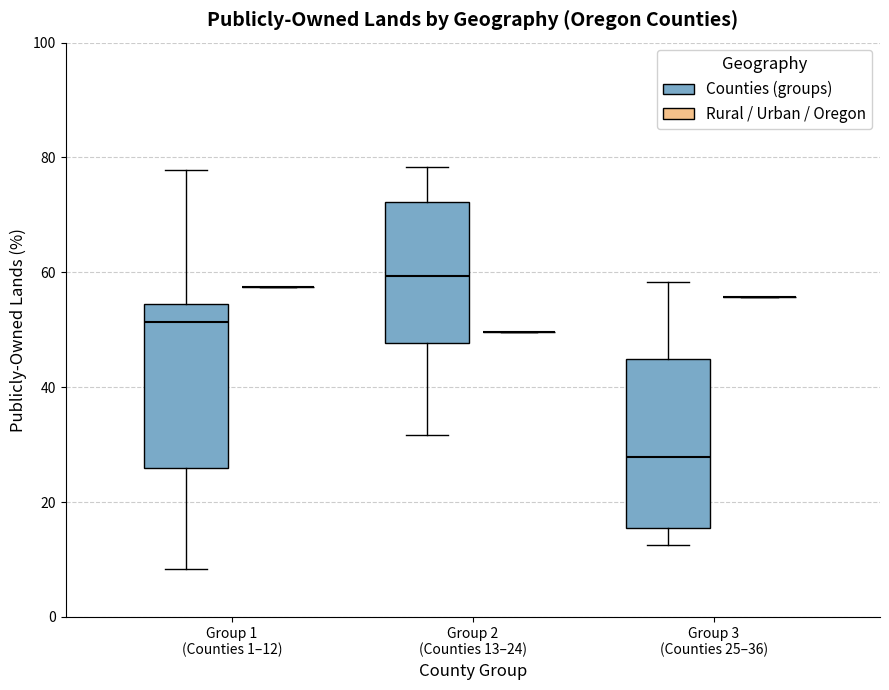

Reading left to right, read every box against the y-axis: the position of its median line, the range the box covers, and the ends of its whiskers. The values are not printed on the chart, so give them approximately, as read against the axis.

Group 1 (Counties 1–12) (Counties (groups)): median 52, box 26 to 54, whiskers 8 to 78
Group 1 (Counties 1–12) (Rural / Urban / Oregon): box collapsed to a line at 58, whiskers 58 to 58
Group 2 (Counties 13–24) (Counties (groups)): median 60, box 48 to 72, whiskers 32 to 78
Group 2 (Counties 13–24) (Rural / Urban / Oregon): box collapsed to a line at 50, whiskers 50 to 50
Group 3 (Counties 25–36) (Counties (groups)): median 28, box 16 to 44, whiskers 12 to 58
Group 3 (Counties 25–36) (Rural / Urban / Oregon): box collapsed to a line at 56, whiskers 56 to 56